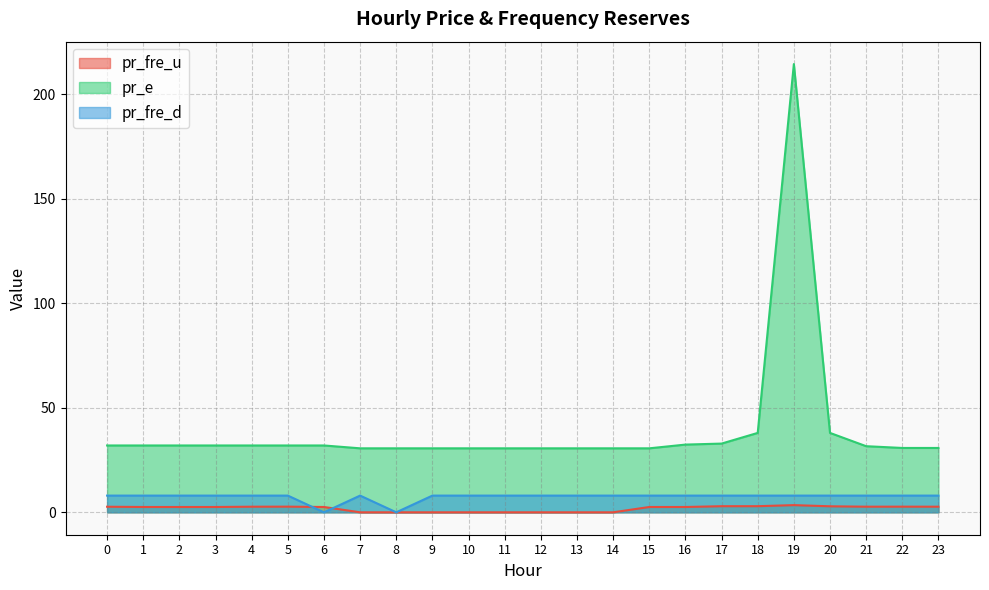

What is the value of the pr_fre_u point at the 18th from the left?

2.9